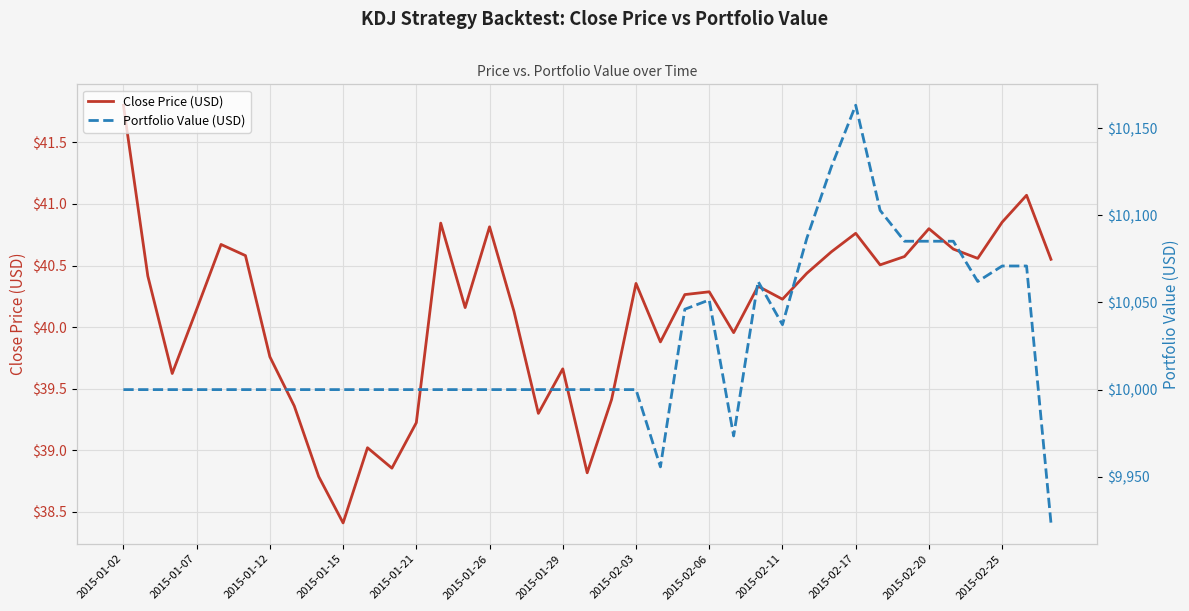

At which label does Portfolio Value (USD) first exceed 10000?

23